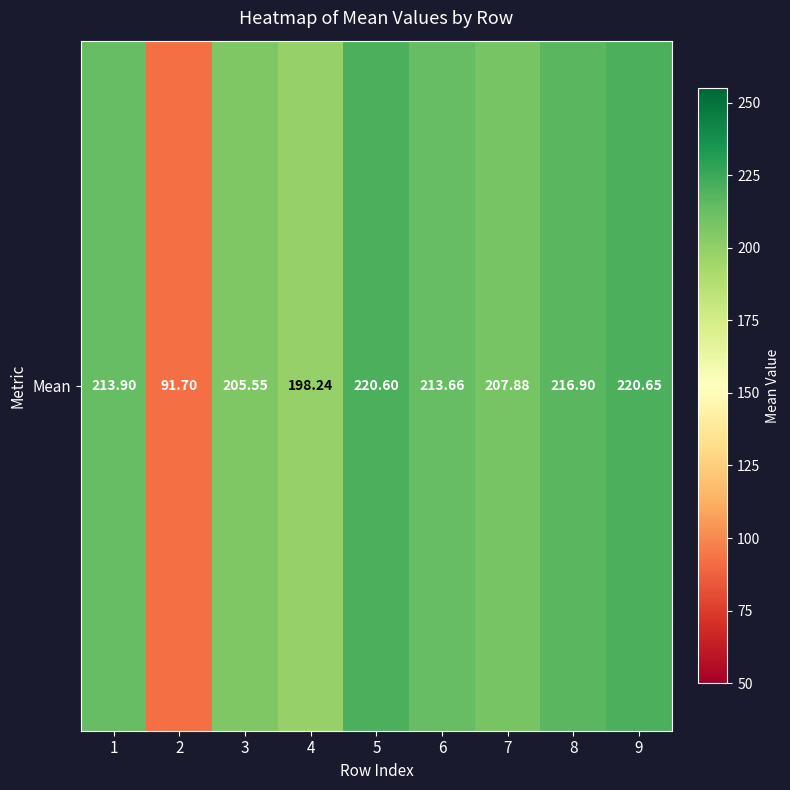

What is the change in value from 3 to 6?

+8.1